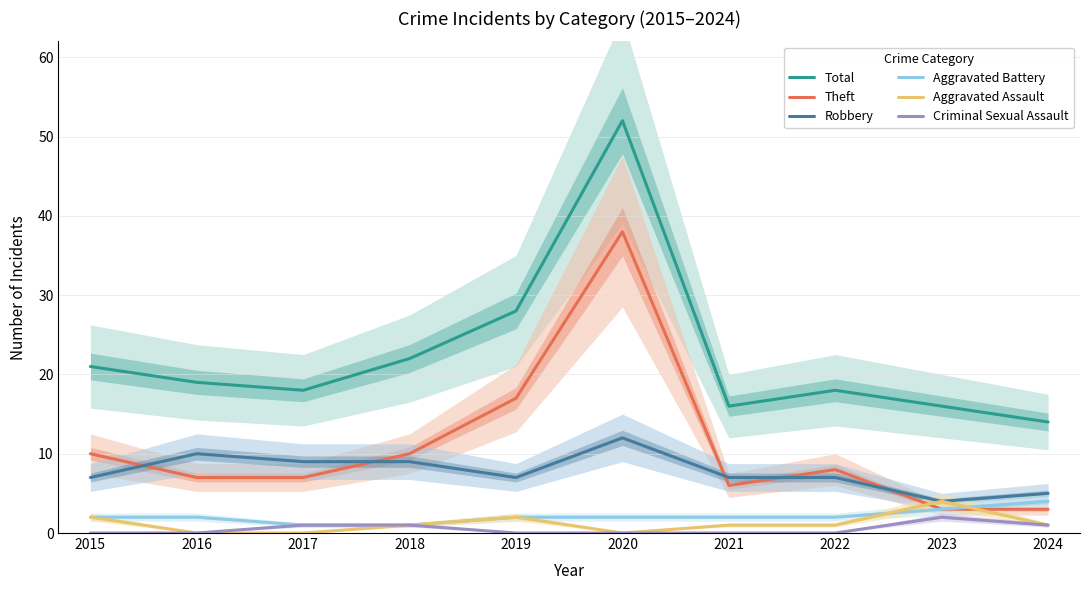

Reading left to right, extract all data points from this chart.

Total: 21	19	18	22	28	52	16	18	16	14
Theft: 10	7	7	10	17	38	6	8	3	3
Robbery: 7	10	9	9	7	12	7	7	4	5
Aggravated Battery: 2	2	1	1	2	2	2	2	3	4
Aggravated Assault: 2	0	0	1	2	0	1	1	4	1
Criminal Sexual Assault: 0	0	1	1	0	0	0	0	2	1